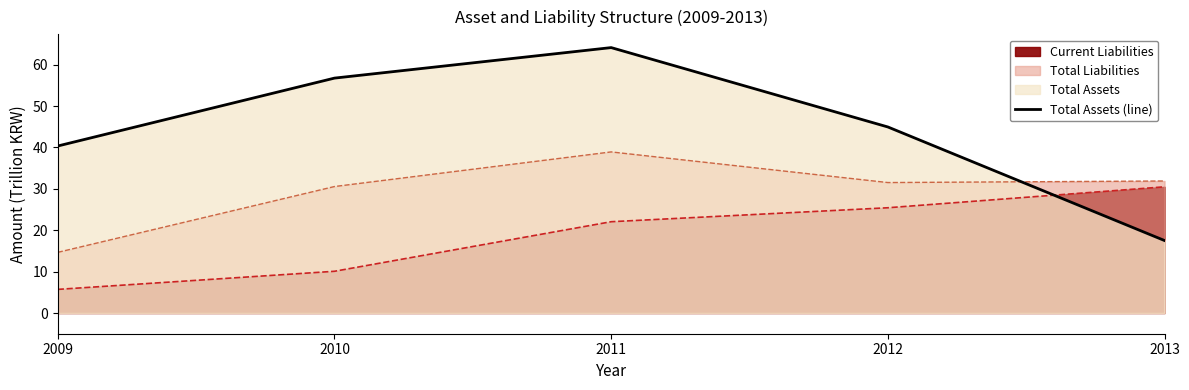

What is the value of the 4th point from the left?

44.9